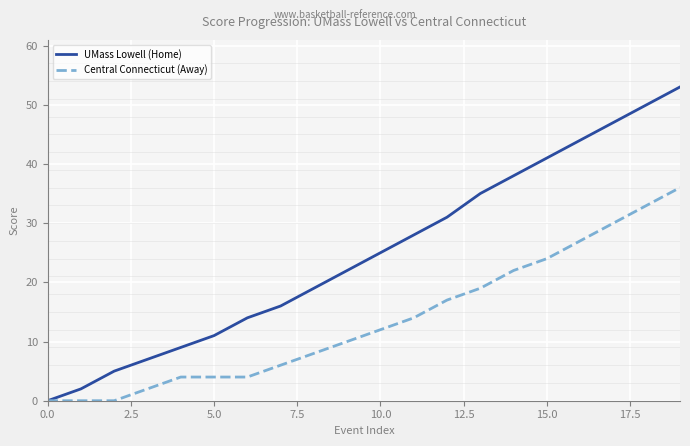

Which series has the largest total across all categories?

UMass Lowell (Home)